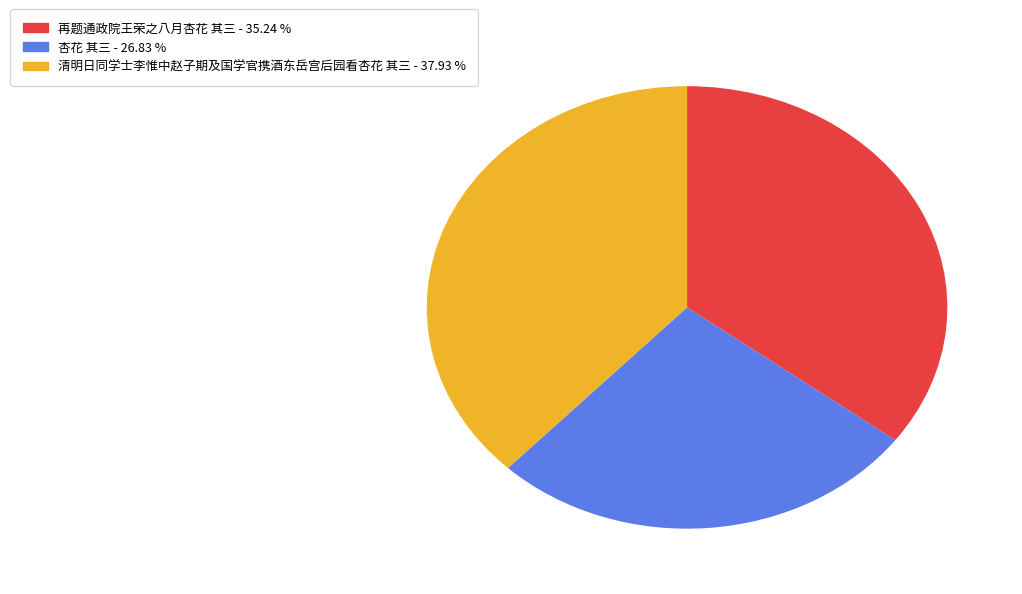

Is there a majority slice in this chart?

No